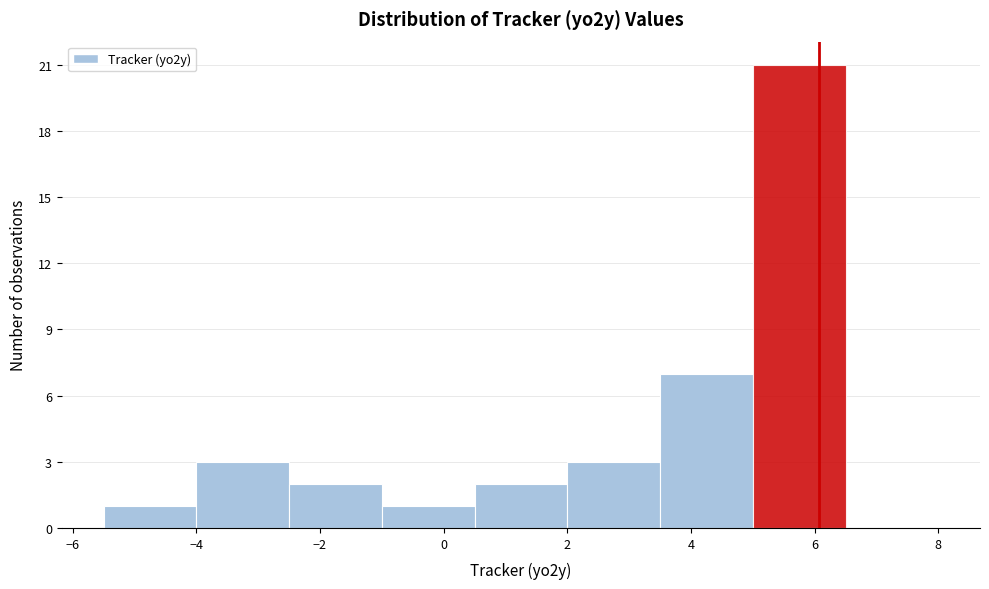

Reading left to right, transcribe this chart: for each bar, give the range it covers on the x-axis and its height. Neither the bar edges nor the heights are printed on the chart, so give them approximately, as read against the axes.

-5.5 to -4.0: 1
-4.0 to -2.5: 3
-2.5 to -1.0: 2
-1.0 to 0.5: 1
0.5 to 2.0: 2
2.0 to 3.5: 3
3.5 to 5.0: 7
5.0 to 6.5: 21
6.5 to 8.0: 0